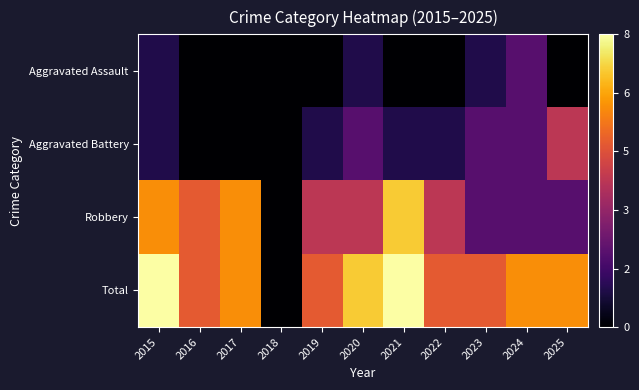

Reading right to left, what are all the values shown in this chart?

Aggravated Assault: 2025=0	2024=2	2023=1	2022=0	2021=0	2020=1	2019=0	2018=0	2017=0	2016=0	2015=1
Aggravated Battery: 2025=4	2024=2	2023=2	2022=1	2021=1	2020=2	2019=1	2018=0	2017=0	2016=0	2015=1
Robbery: 2025=2	2024=2	2023=2	2022=4	2021=7	2020=4	2019=4	2018=0	2017=6	2016=5	2015=6
Total: 2025=6	2024=6	2023=5	2022=5	2021=8	2020=7	2019=5	2018=0	2017=6	2016=5	2015=8